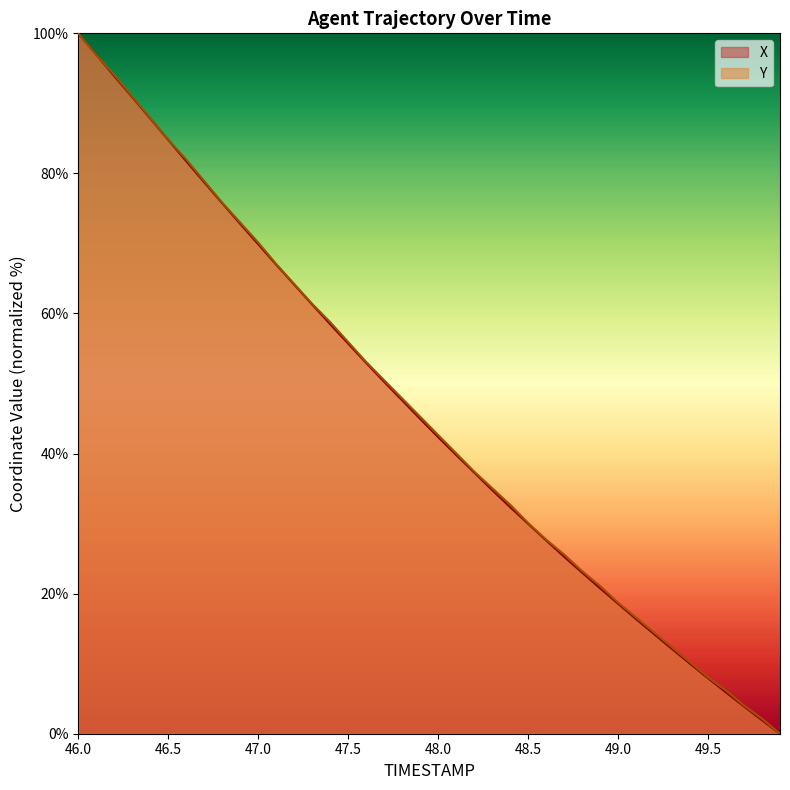

What are all the series names shown in the legend?

X, Y